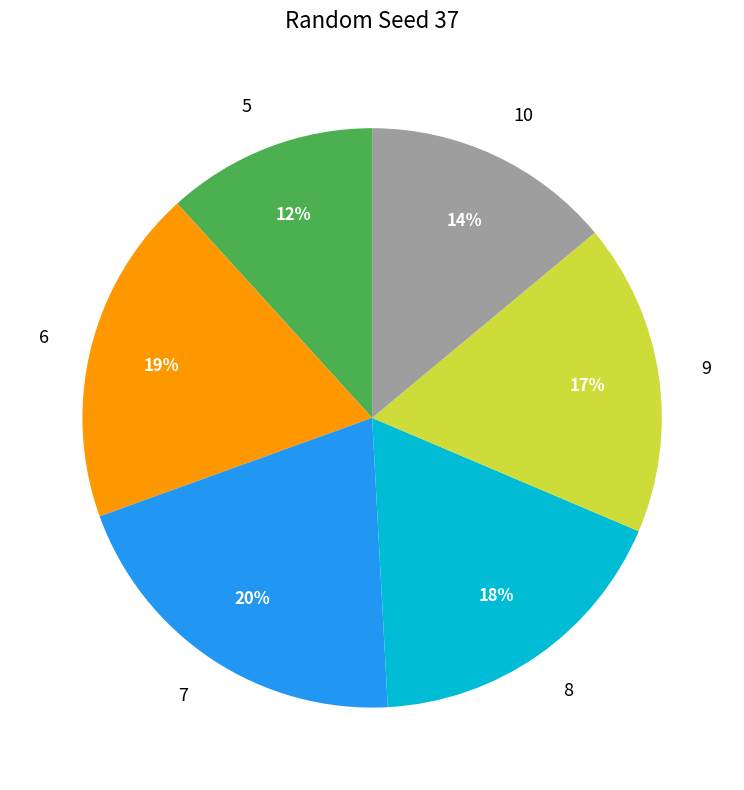

How many segments does this pie chart have?

6